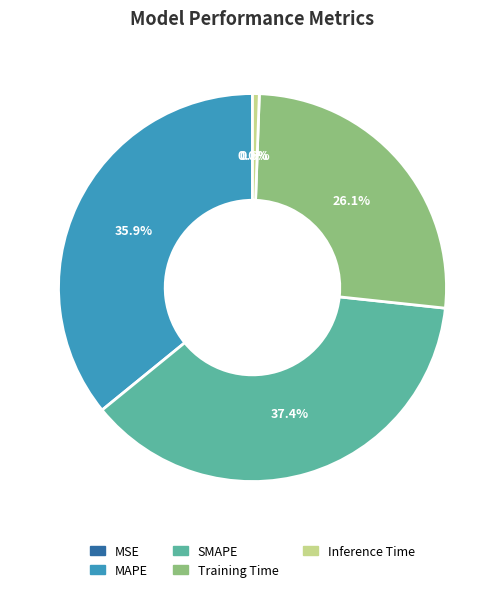

What is the largest slice in the pie chart?

SMAPE